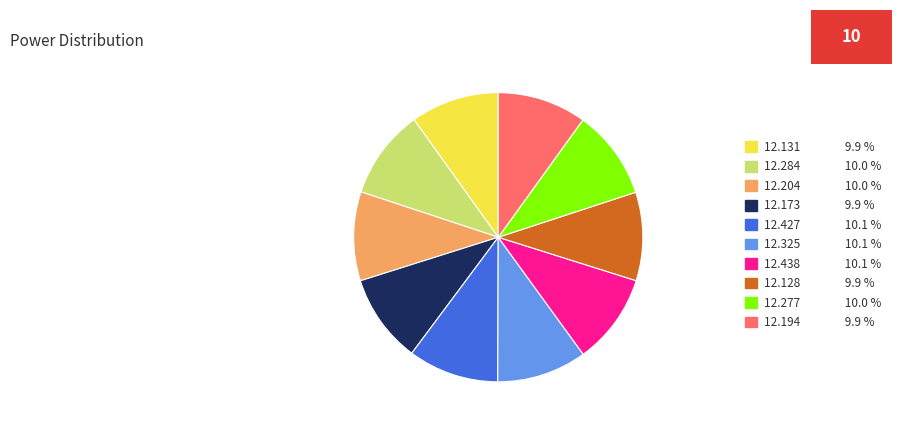

What is the ratio of the value at 12.325 10.1 % to the value at 12.173 9.9 %?

1.0